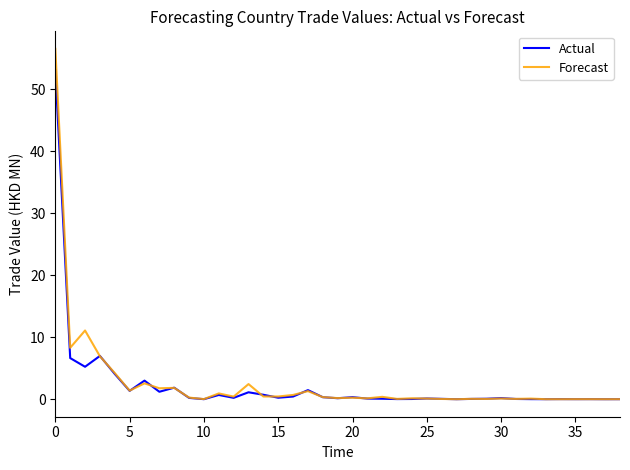

What is the greatest value displayed?

56.5